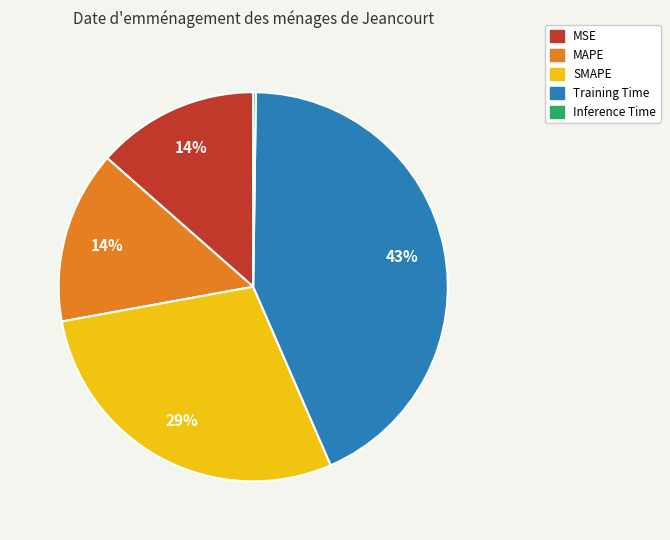

Which category has the biggest portion of the pie?

Training Time